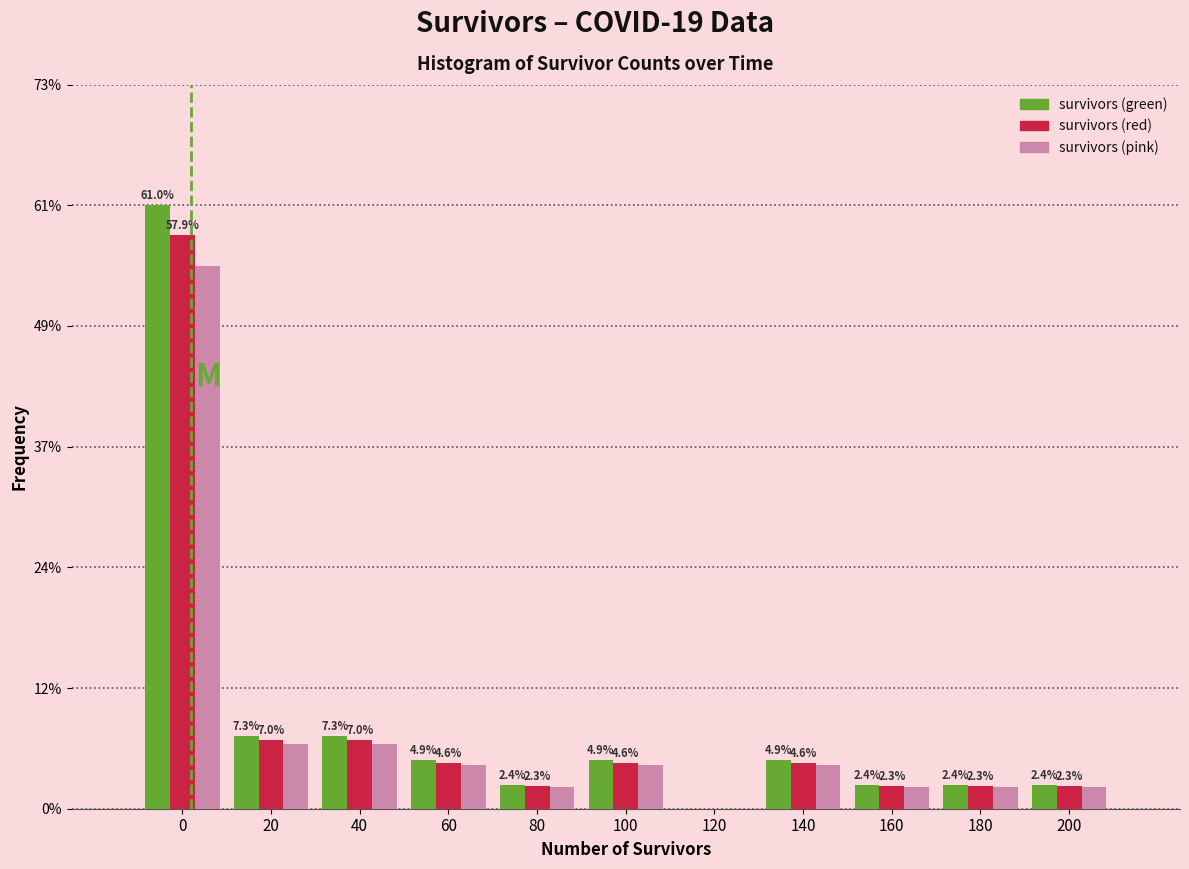

Reading left to right, extract all data points from this chart.

survivors (green): 0=61.0	20=7.3	40=7.3	60=4.9	80=2.4	100=4.9	120=0.0	140=4.9	160=2.4	180=2.4	200=2.4
survivors (red): 0=57.9	20=7.0	40=7.0	60=4.6	80=2.3	100=4.6	120=0.0	140=4.6	160=2.3	180=2.3	200=2.3
survivors (pink): 0=54.9	20=6.6	40=6.6	60=4.4	80=2.2	100=4.4	120=0.0	140=4.4	160=2.2	180=2.2	200=2.2